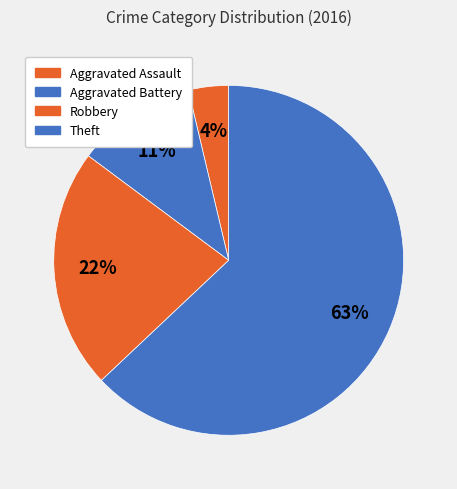

To the nearest percent, what is the average slice percentage?

25%